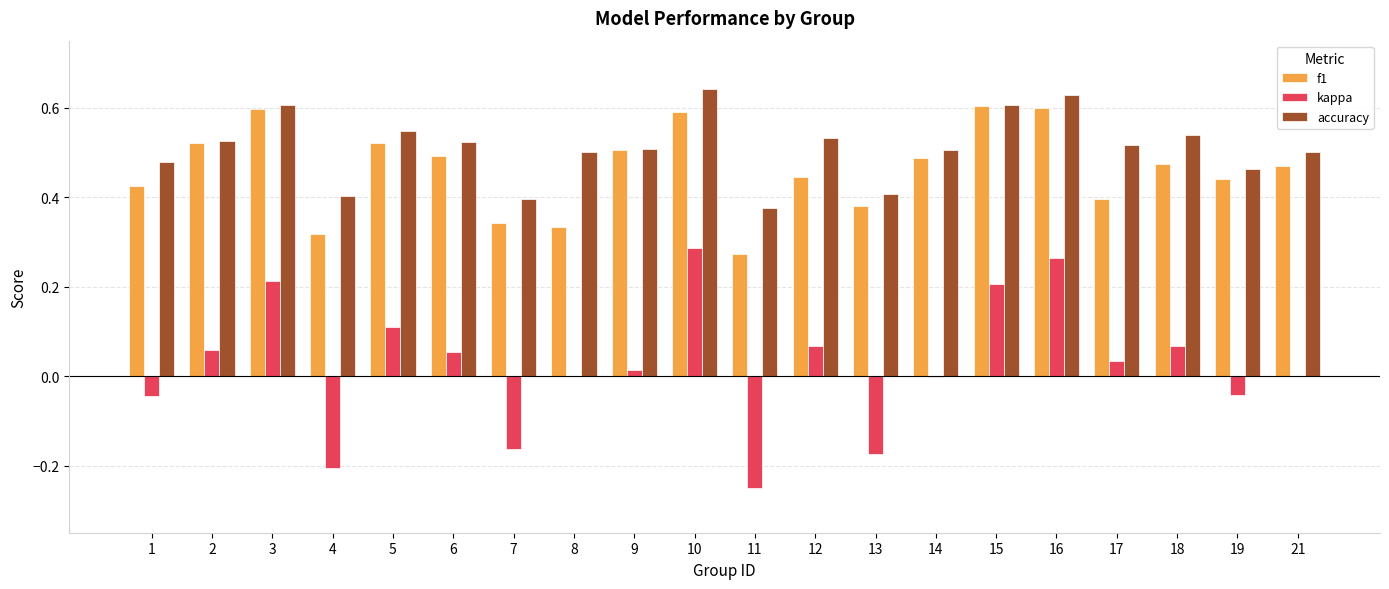

How many groups of bars are there?

20